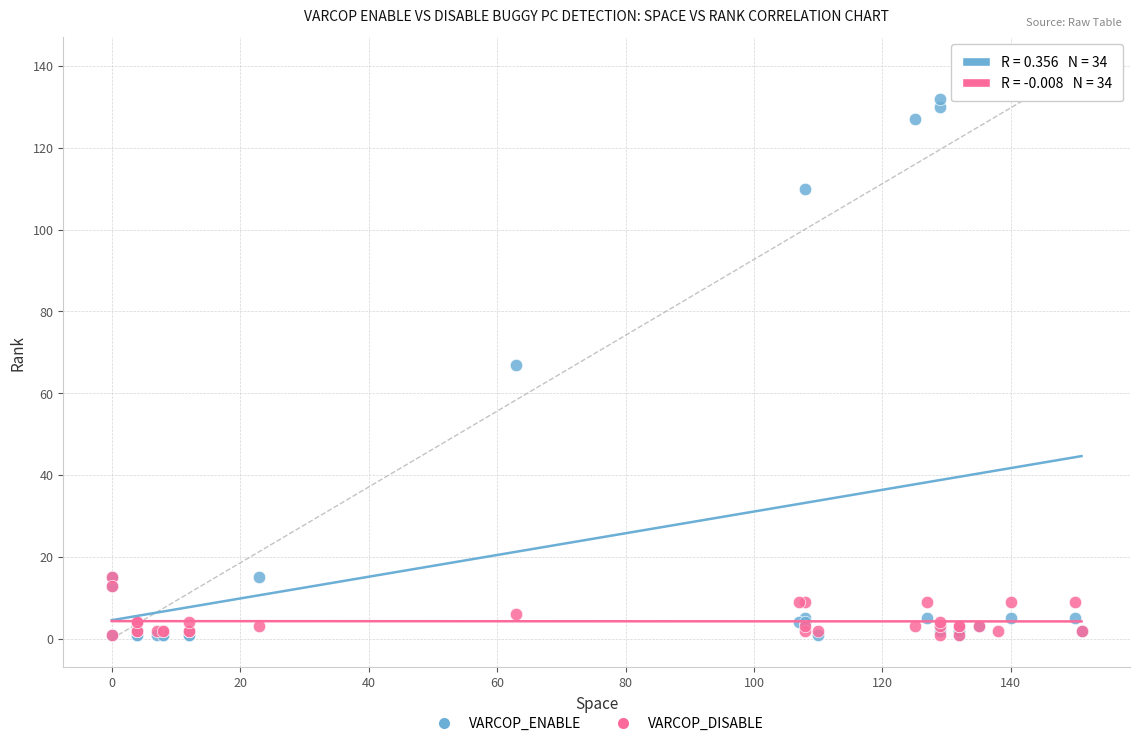

Across all series, what Y value is closest to 70?

67